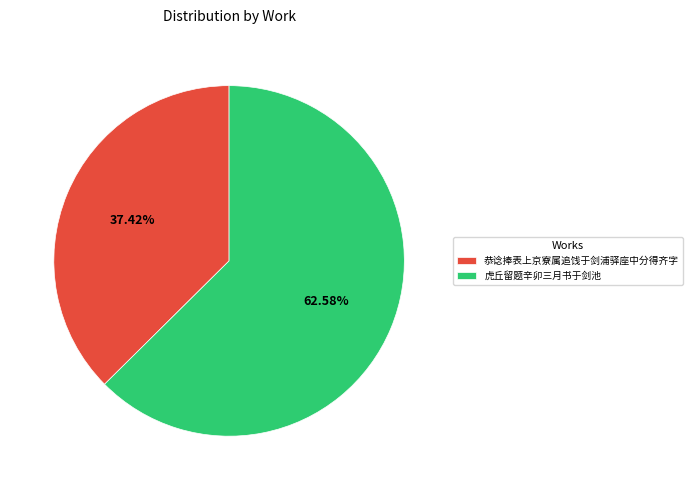

Count the number of slices in the pie.

2